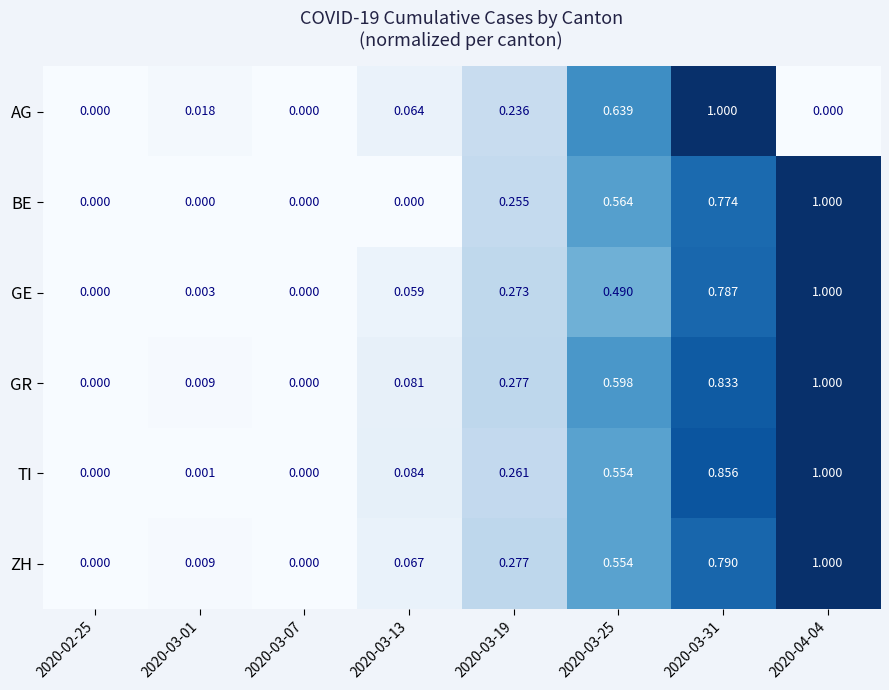

Between 2020-03-07 and 2020-03-13, which series saw the biggest shift?

TI